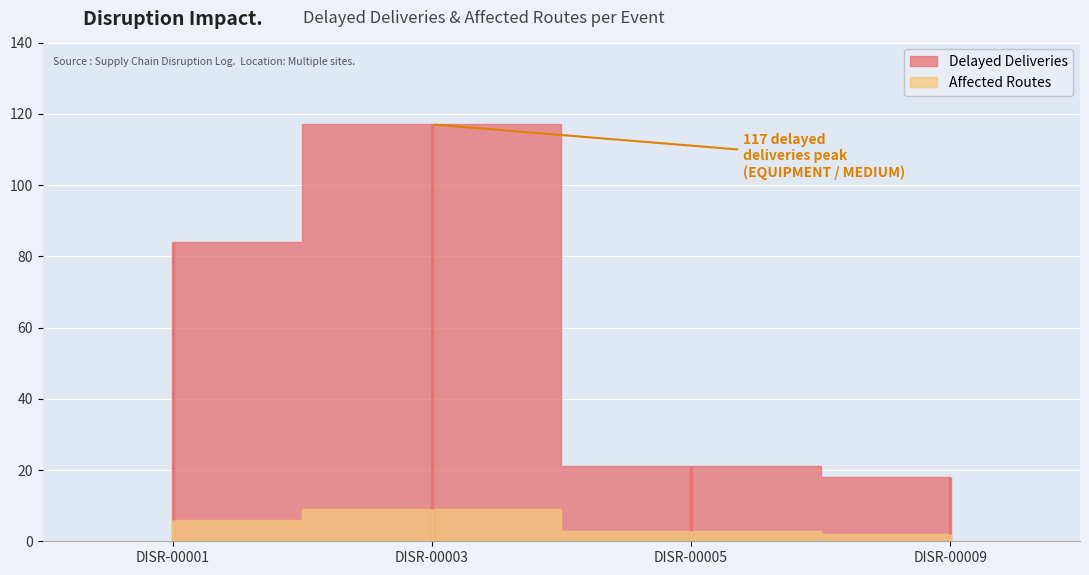

Where is the first local maximum for Delayed Deliveries?

DISR-00003
EQUIPMENT
MEDIUM